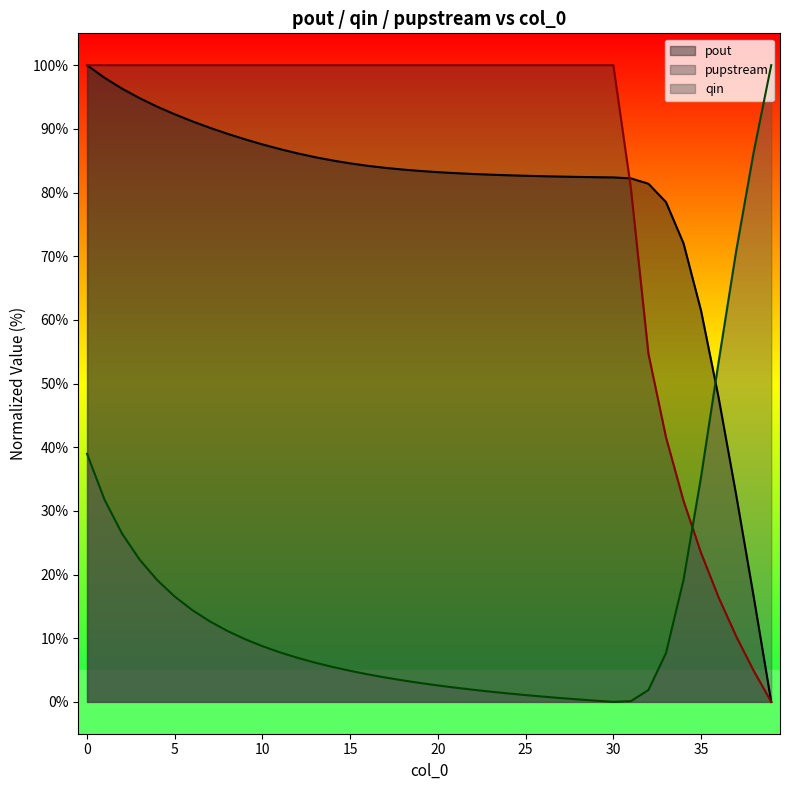

How many lines are shown in the chart?

3